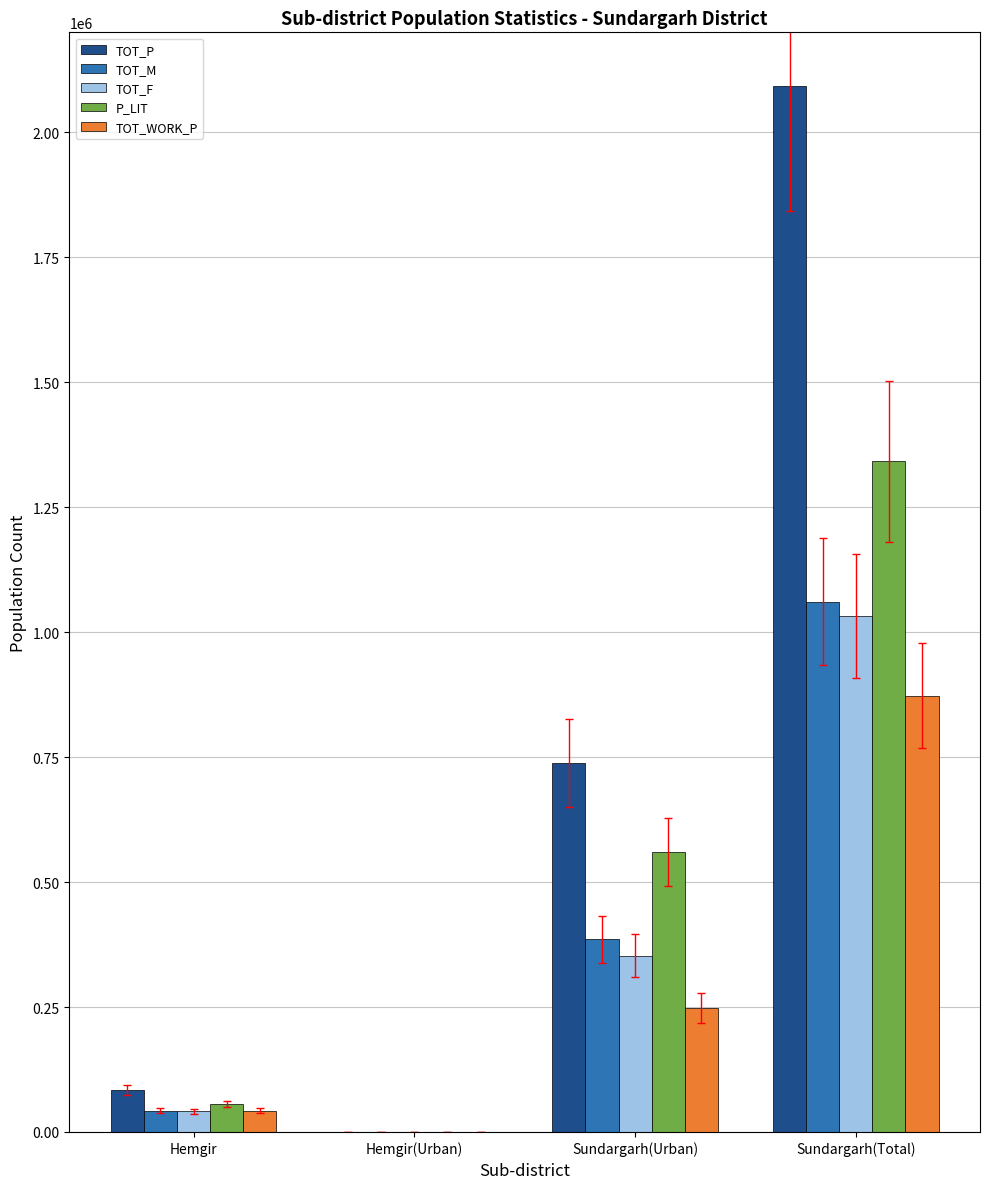

Between Hemgir and Sundargarh(Total), which series saw the biggest shift?

TOT_P